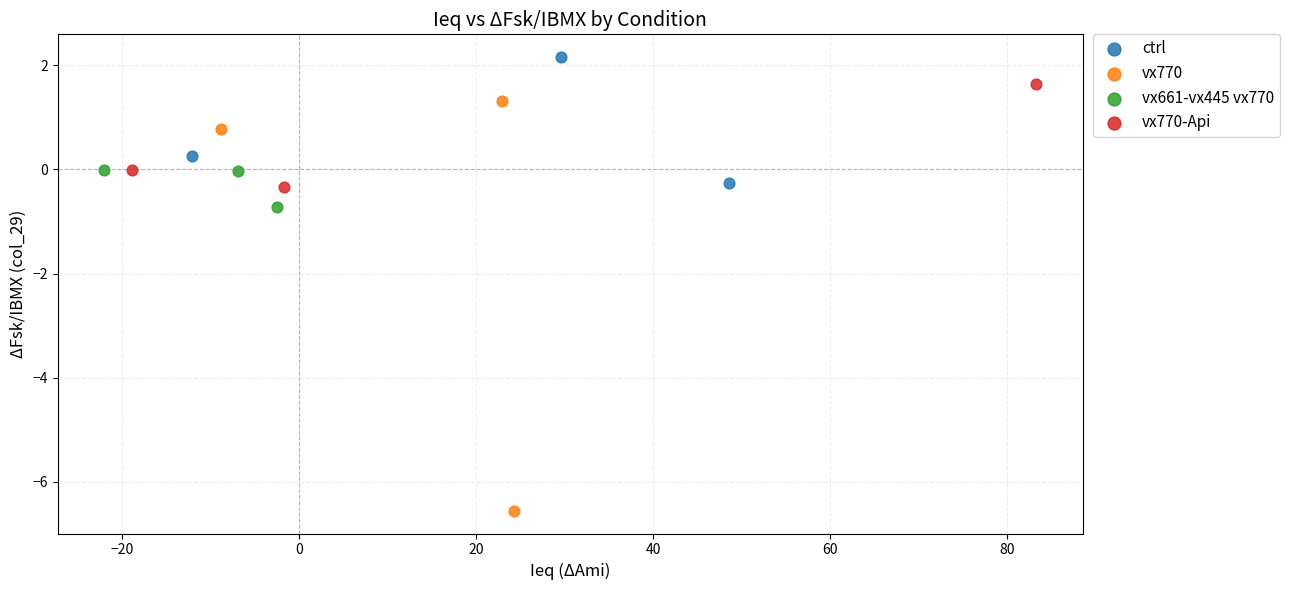

Which series has the widest spread of Y values?

vx770